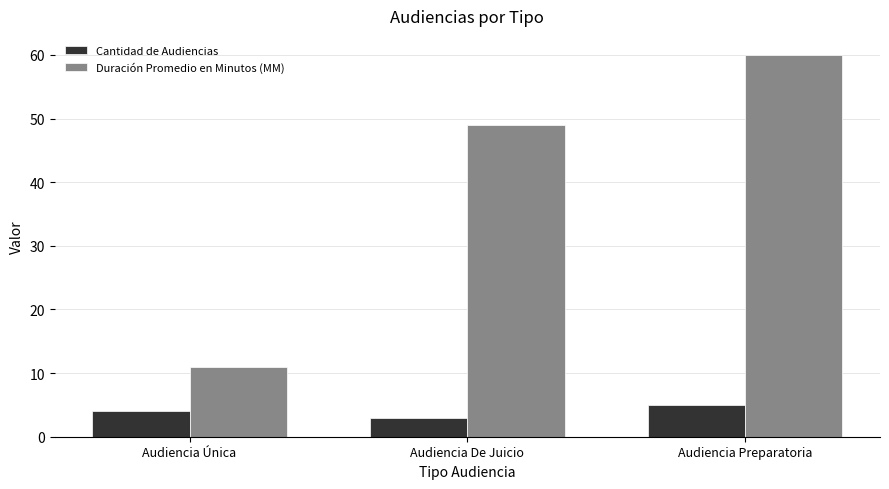

Is it true that Duración Promedio en Minutos (MM) equals 20 at Audiencia De Juicio?

False